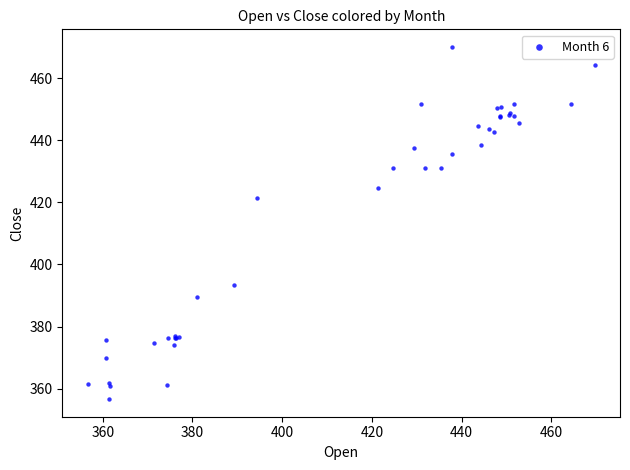

What Y value in the scatter plot is closest to 413?

421.3